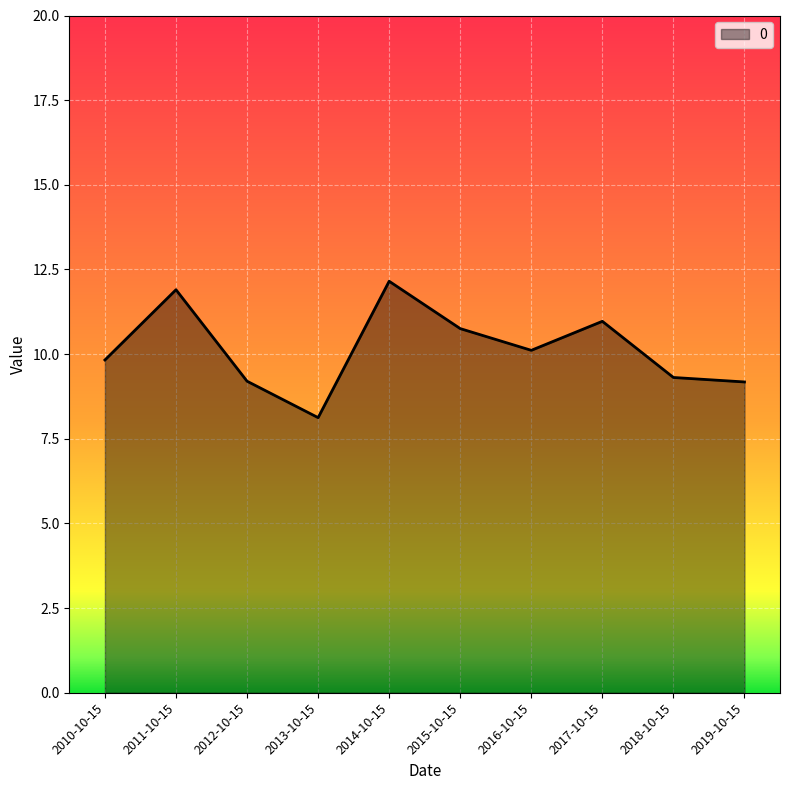

What is the sum of the values at 2019-10-15 and 2012-10-15?

18.4